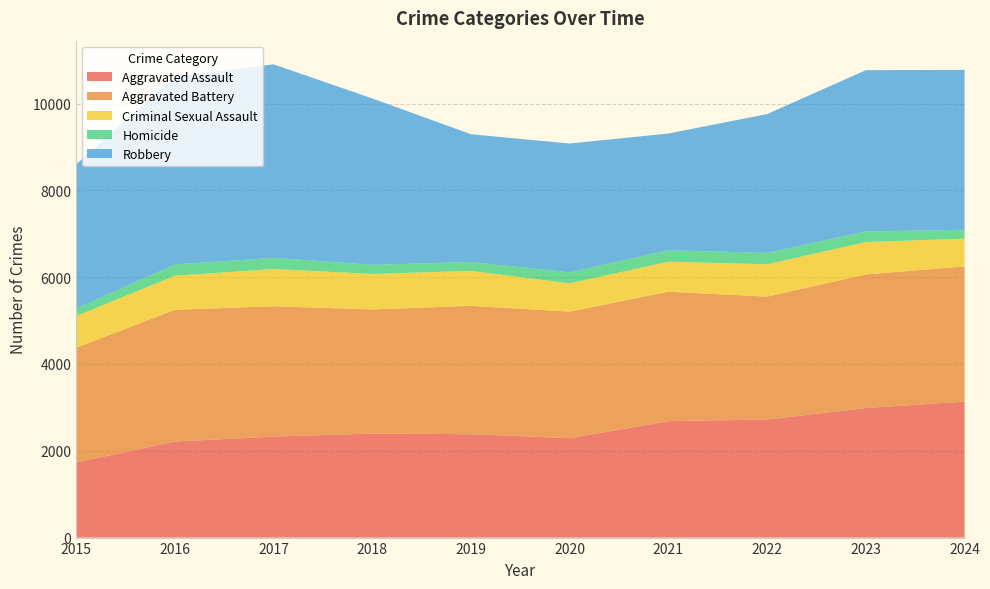

Reading left to right, extract all data points from this chart.

Aggravated Assault: 1731	2213	2327	2397	2382	2289	2683	2721	2984	3134
Aggravated Battery: 2642	3035	3003	2860	2958	2917	2983	2831	3079	3115
Criminal Sexual Assault: 731	785	859	817	806	651	691	745	747	638
Homicide: 172	260	256	210	203	255	263	262	243	206
Robbery: 3325	4326	4459	3834	2944	2967	2690	3199	3716	3683